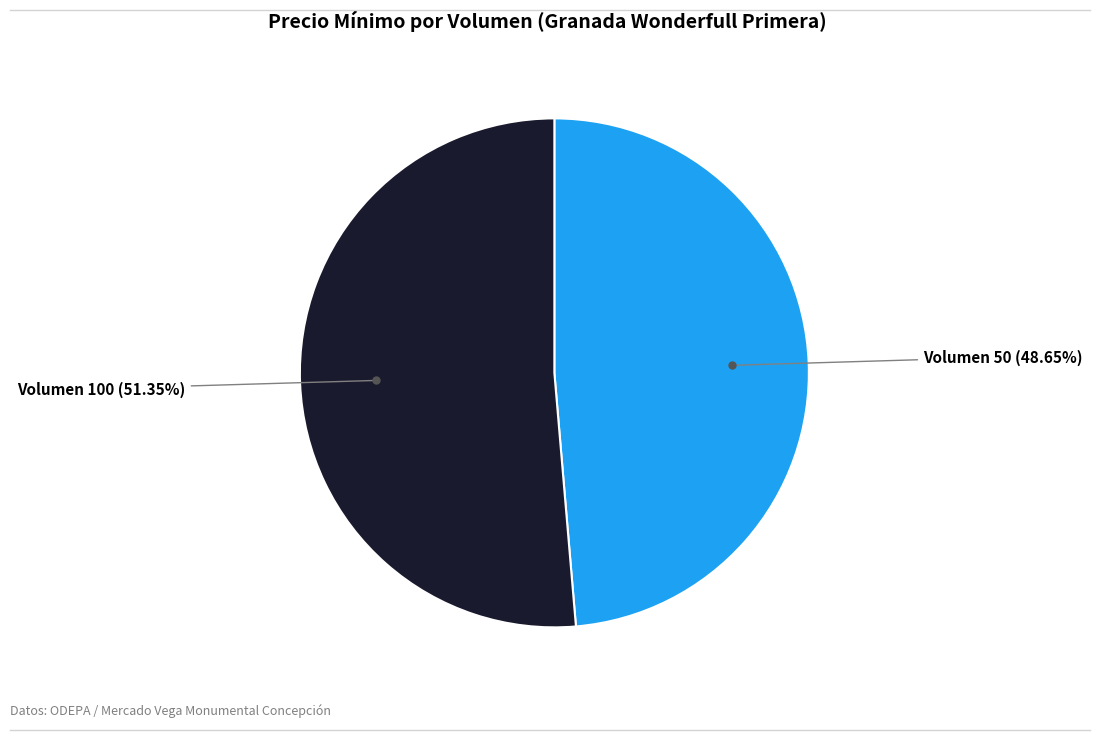

How many segments does this pie chart have?

2